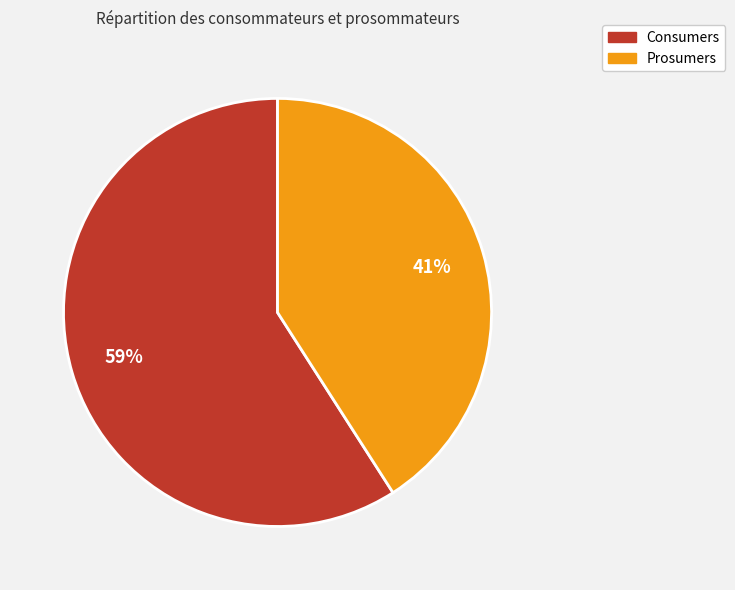

The Prosumers slice represents 41% of the pie. True or false?

True